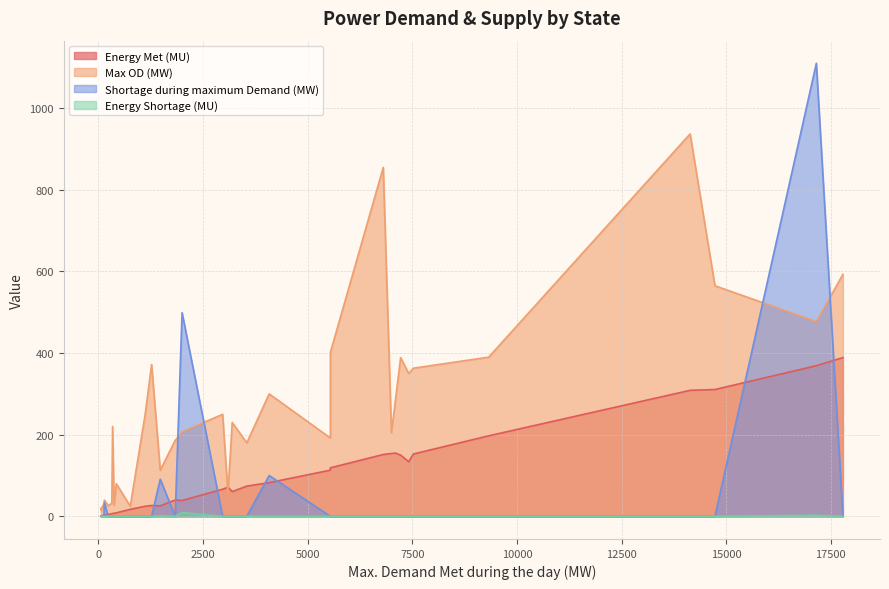

The value of Max OD (MW) at Rajasthan is 701.5. True or false?

False